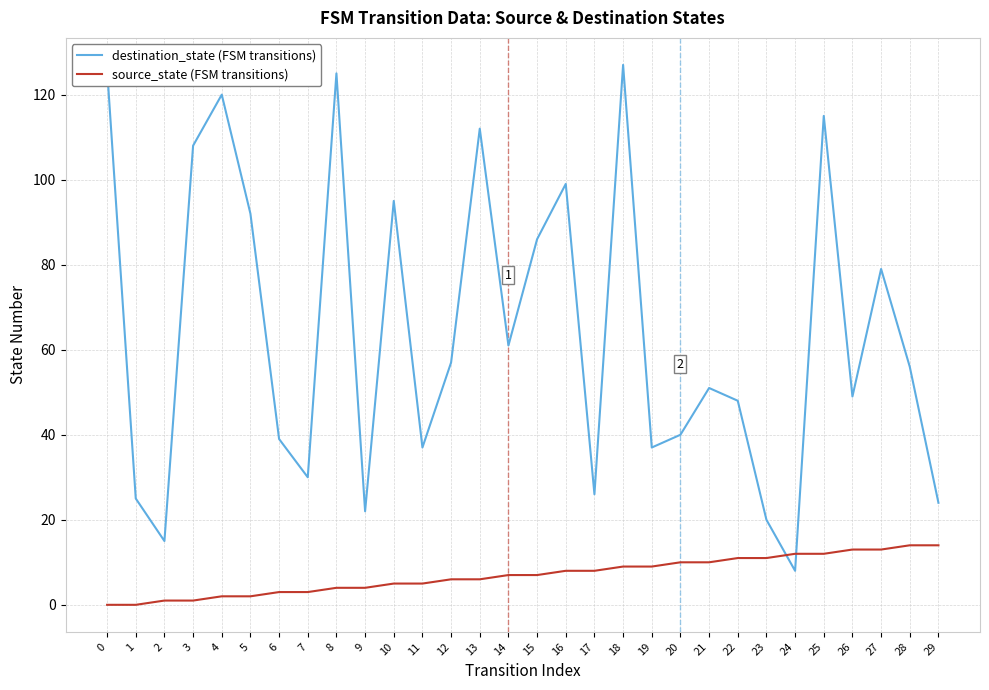

The value of source_state (FSM transitions) at 25 is 6. True or false?

False